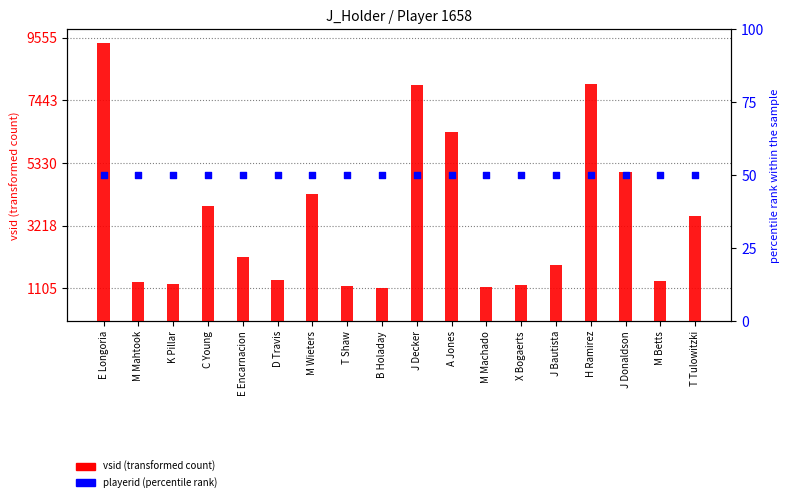

Which series reaches the minimum Y coordinate?

playerid (pct rank)